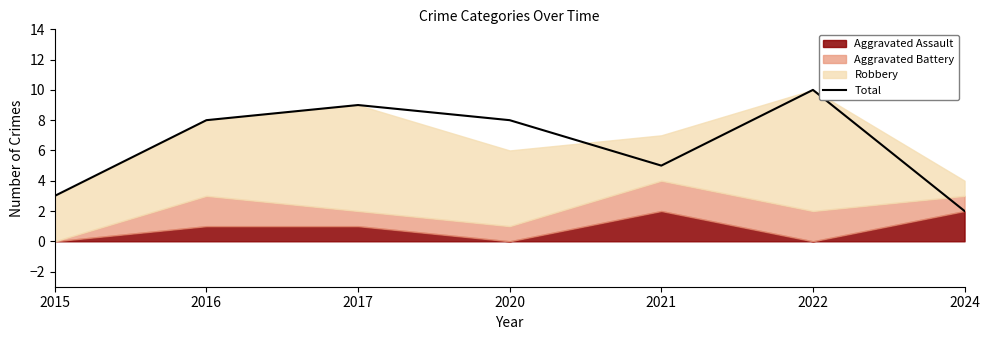

Reading right to left, transcribe all the data shown in this chart.

2024=2	2022=10	2021=5	2020=8	2017=9	2016=8	2015=3